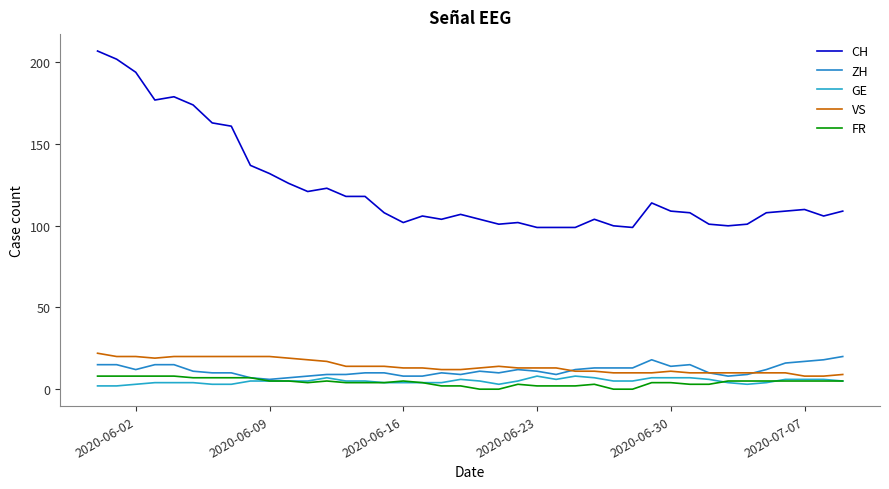

Which series has the largest total across all categories?

CH